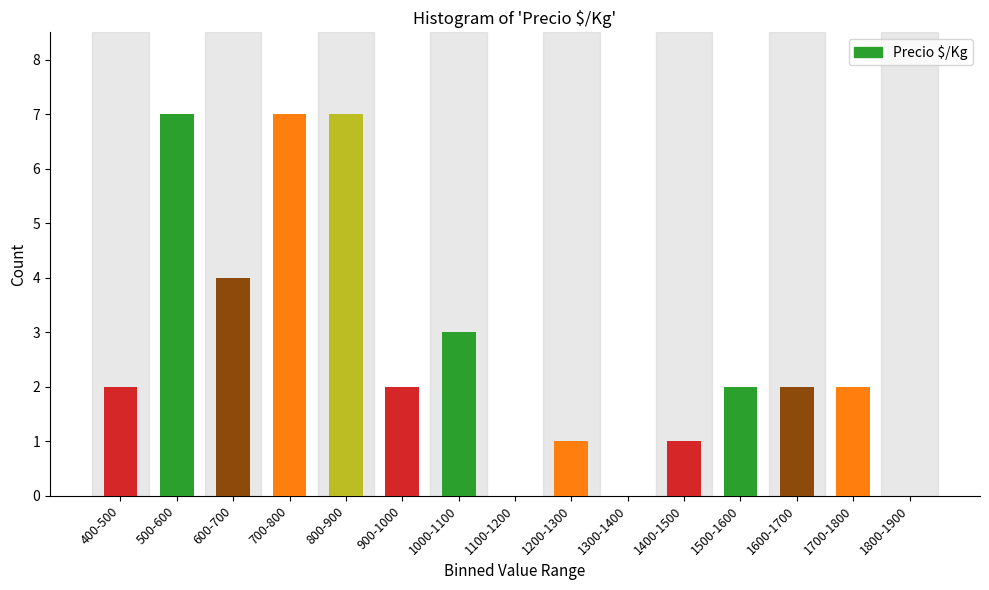

Reading left to right, extract all data points from this chart.

400-500=2	500-600=7	600-700=4	700-800=7	800-900=7	900-1000=2	1000-1100=3	1100-1200=0	1200-1300=1	1300-1400=0	1400-1500=1	1500-1600=2	1600-1700=2	1700-1800=2	1800-1900=0